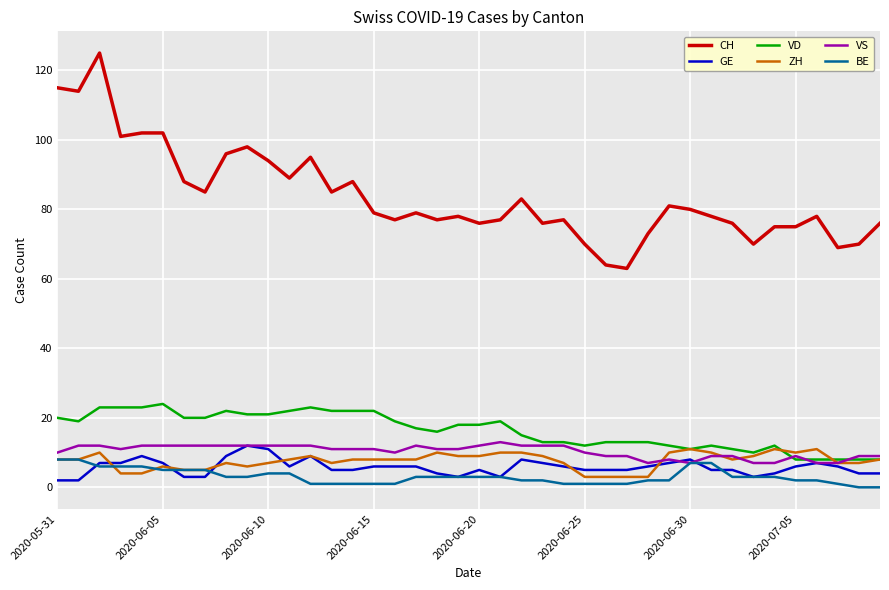

Which series has the widest spread of values?

CH